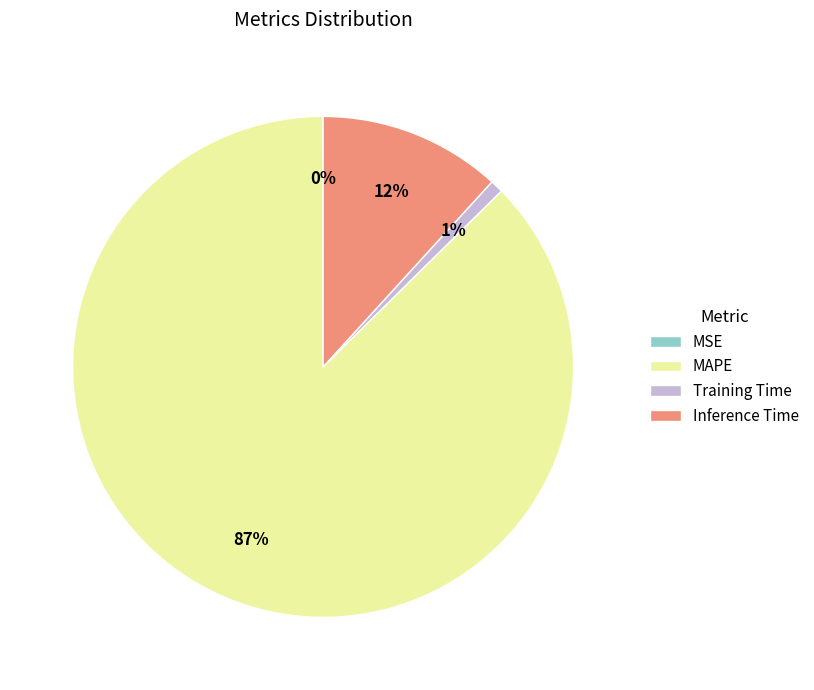

Does MAPE account for over 50% of the chart?

Yes